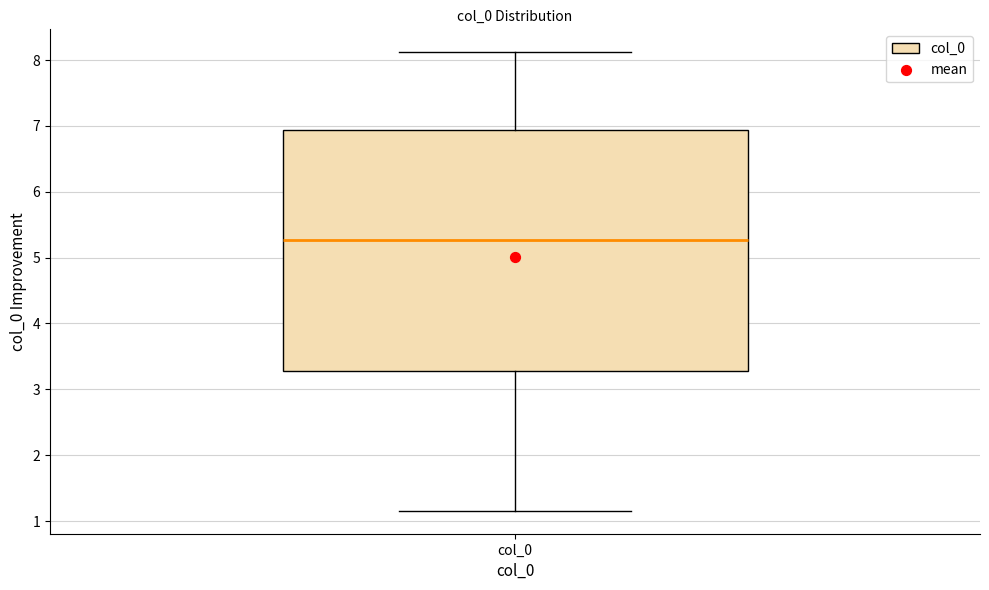

Transcribe this box plot: give where the median line is, the range the box spans, and where the two whiskers end, as read against the y-axis. The values are not printed on the chart, so give them approximately, as read against the axis.

median 5.3, box 3.3 to 6.9, whiskers 1.2 to 8.1